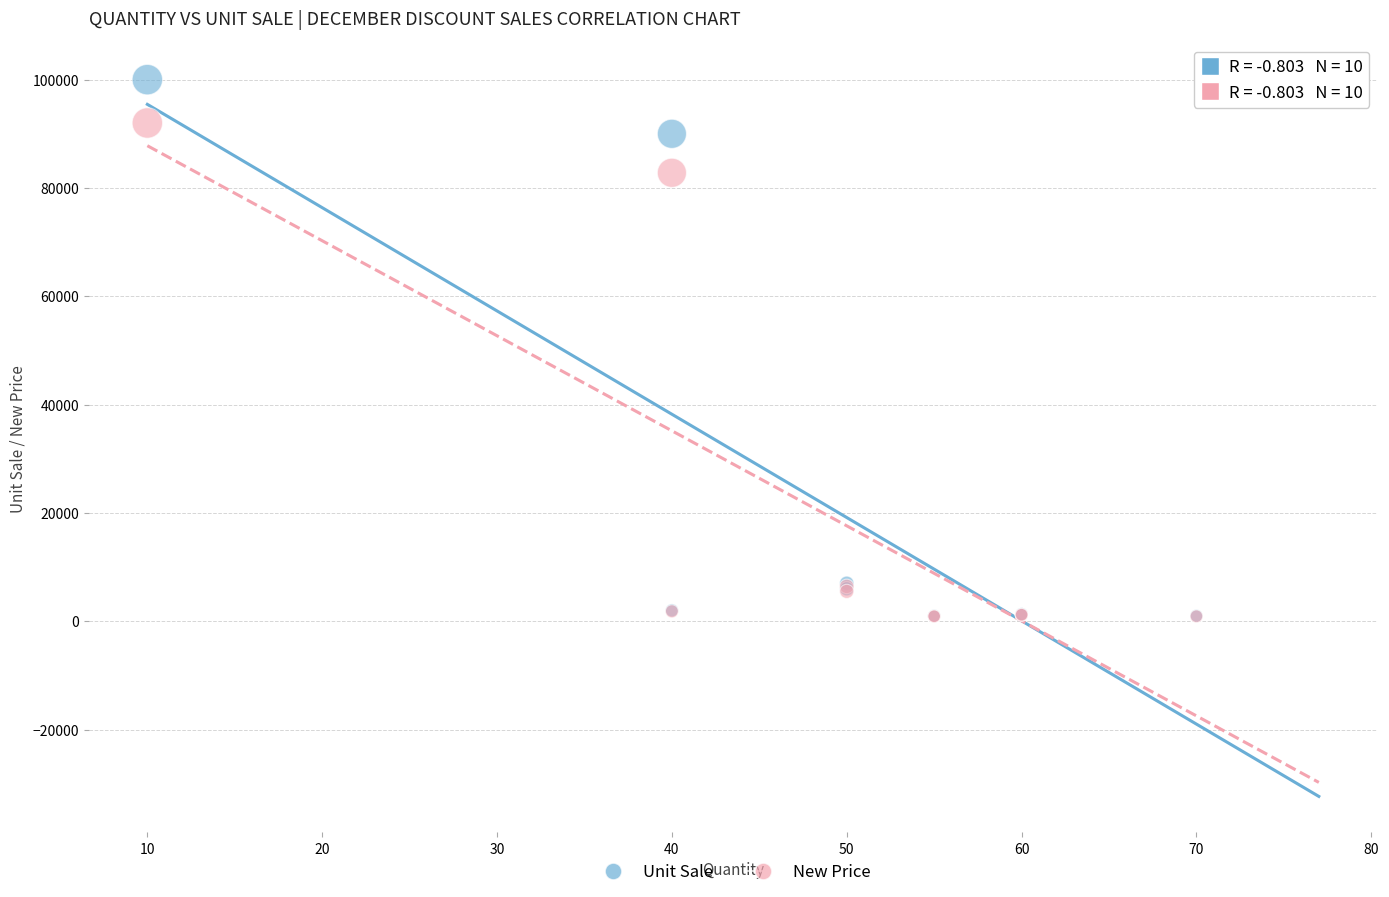

Across all series, what Y value is closest to 50460?

82800